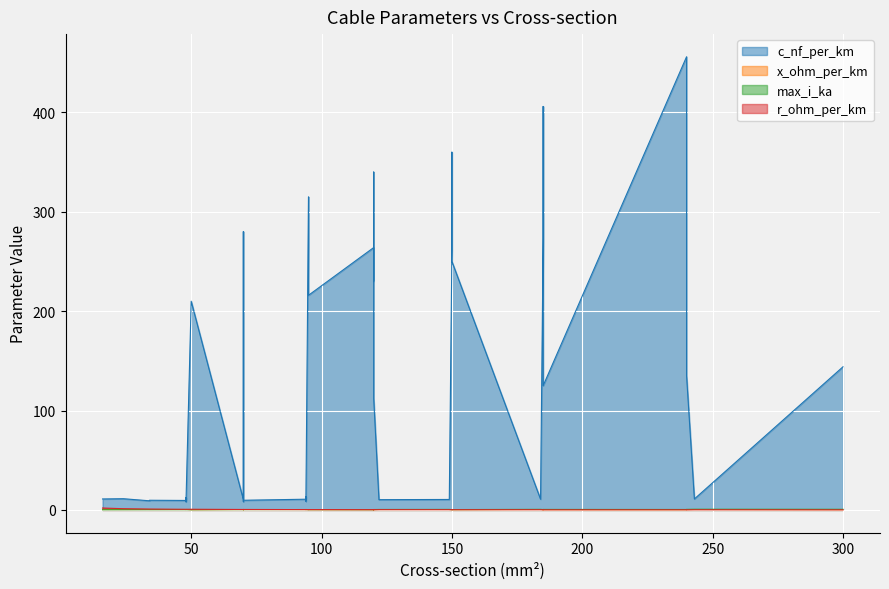

What is the difference between the highest and lowest values at 34?

10.3